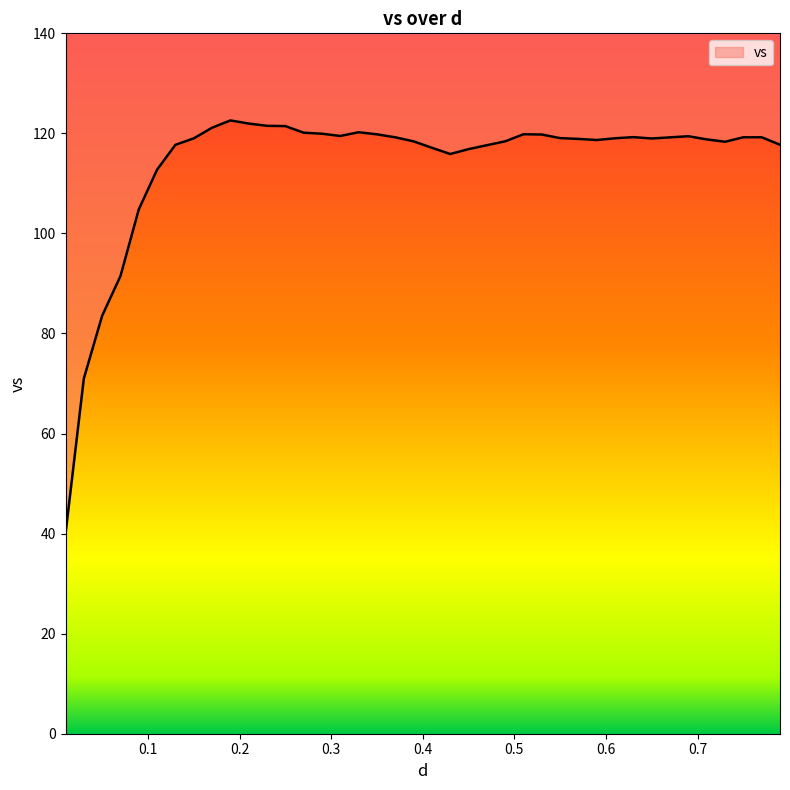

What is the value of the 2nd point from the left?

71.0